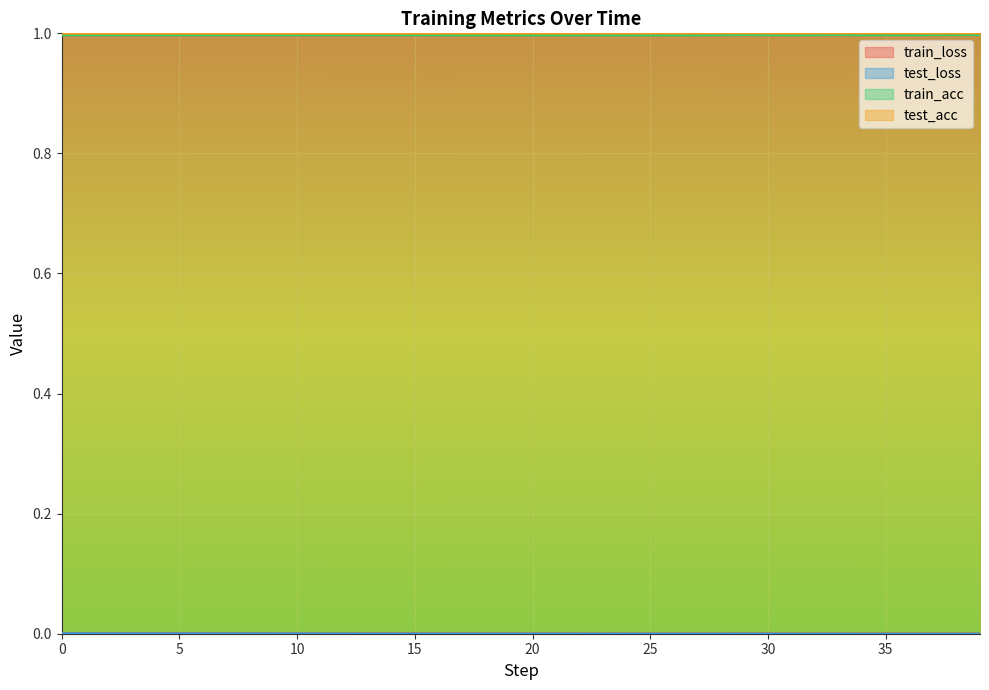

What is the highest value of the train_acc series?

1.0